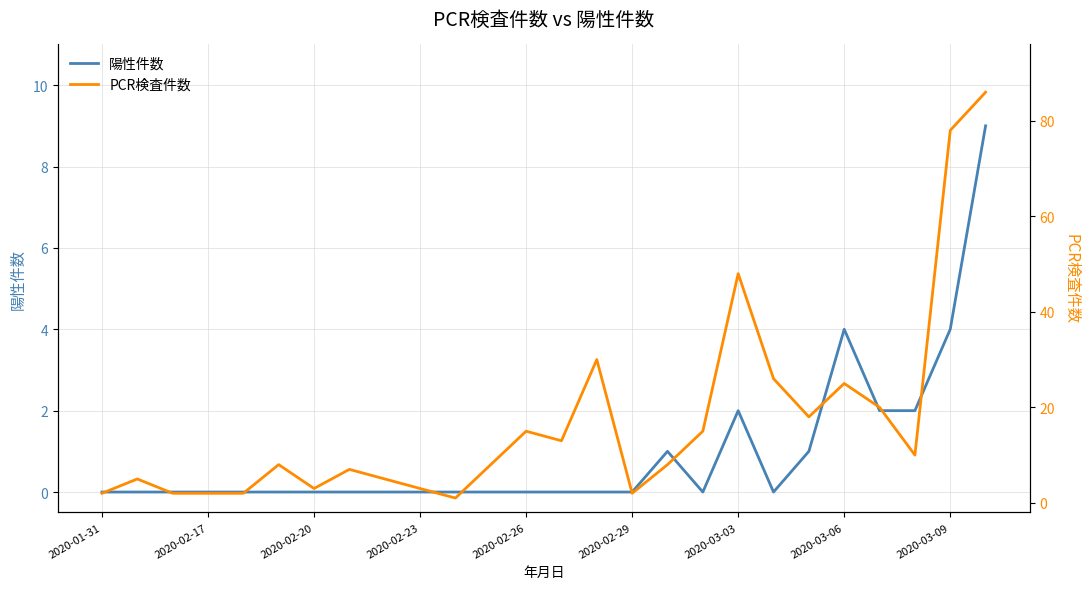

What are all the series names shown in the legend?

陽性件数, PCR検査件数